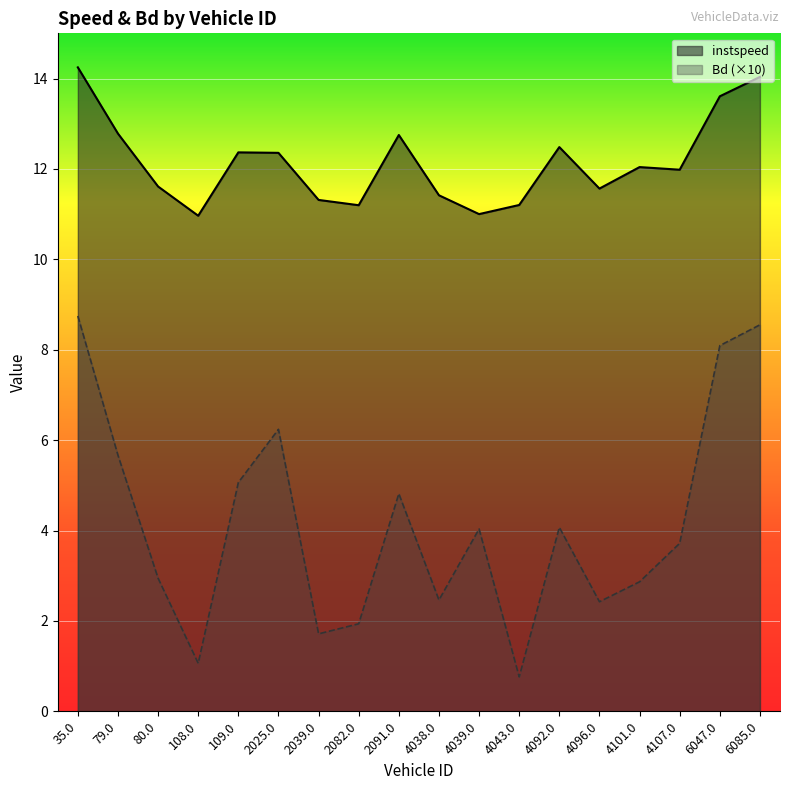

What is the average value of the instspeed series?

12.2